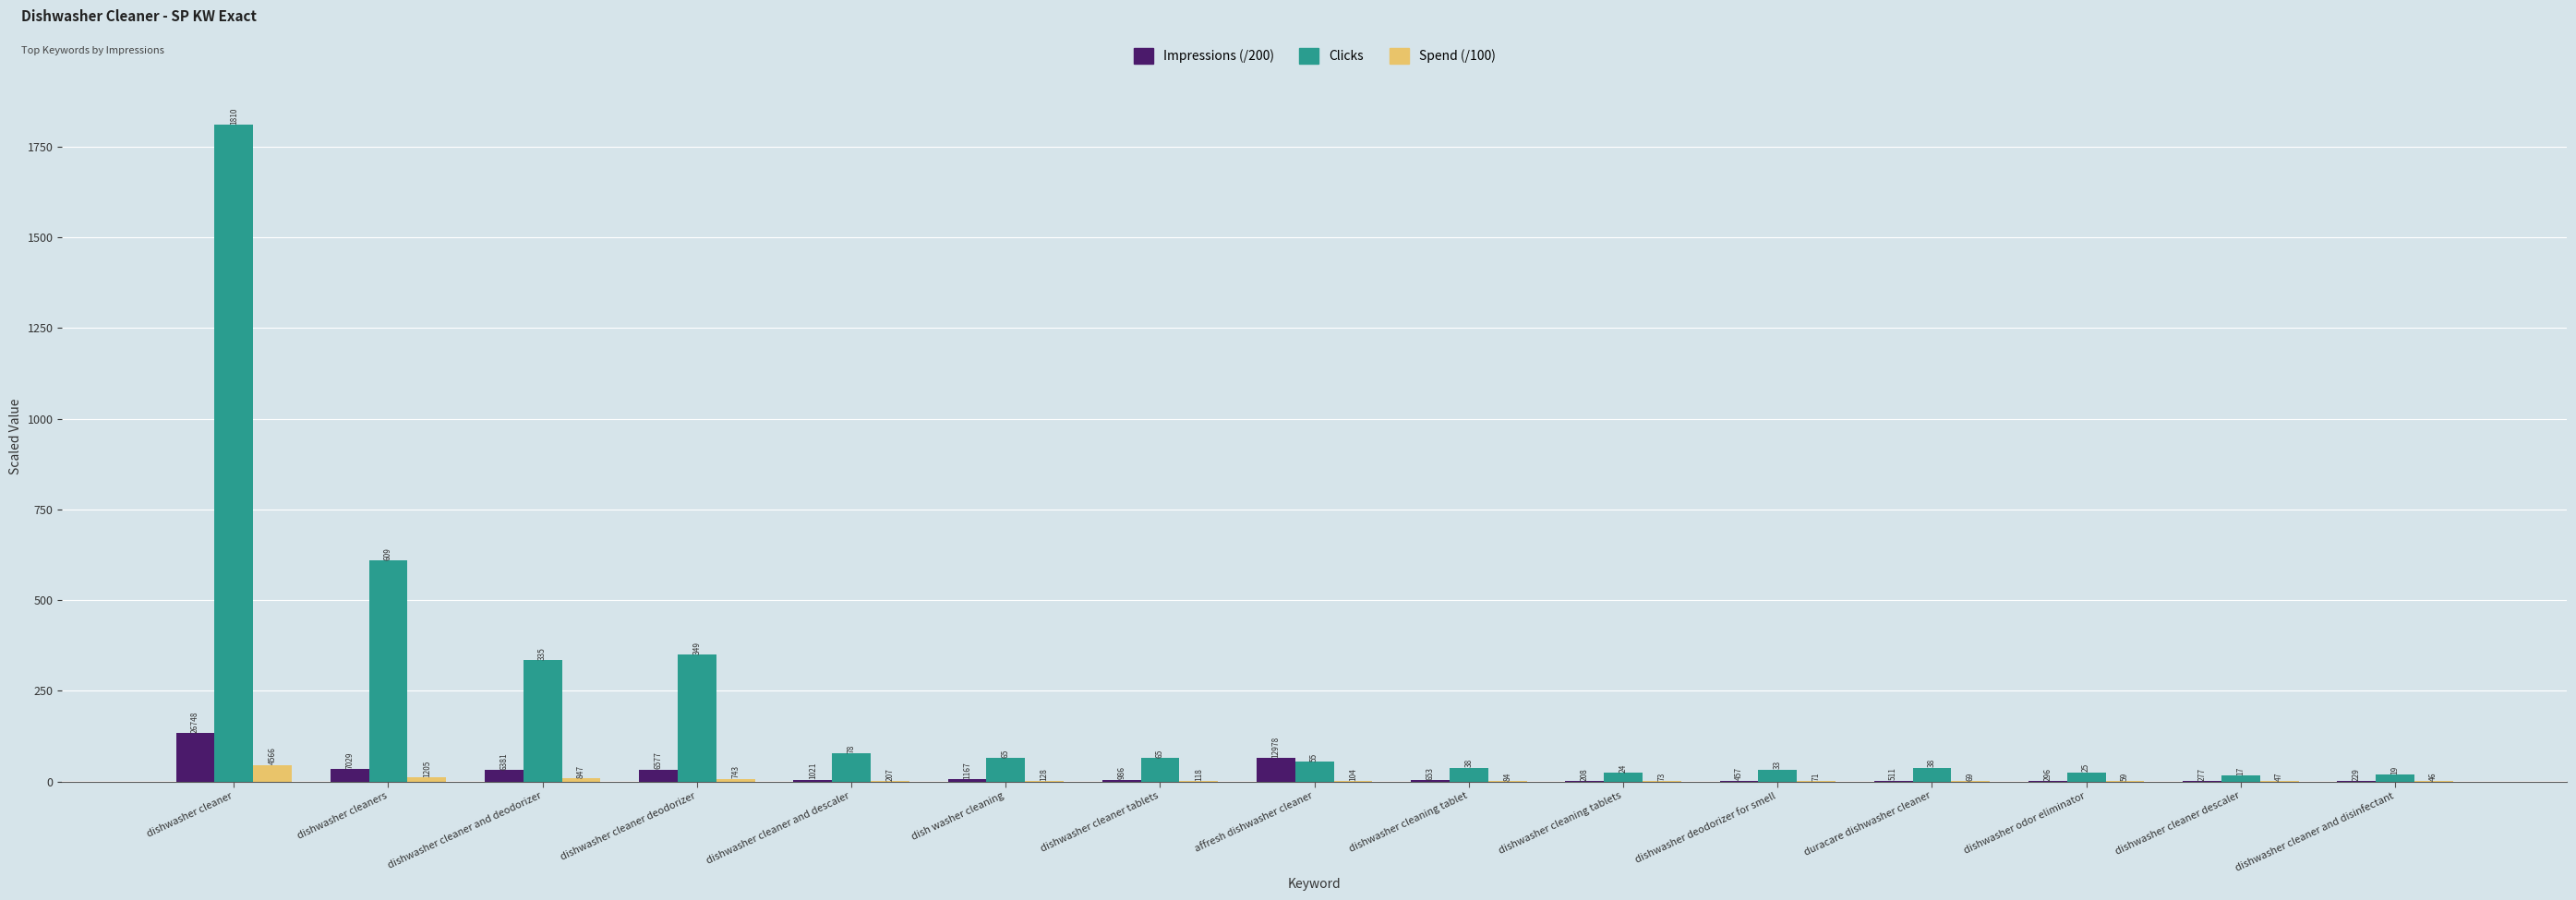

What are all the series names shown in the legend?

Impressions (/200), Clicks, Spend (/100)